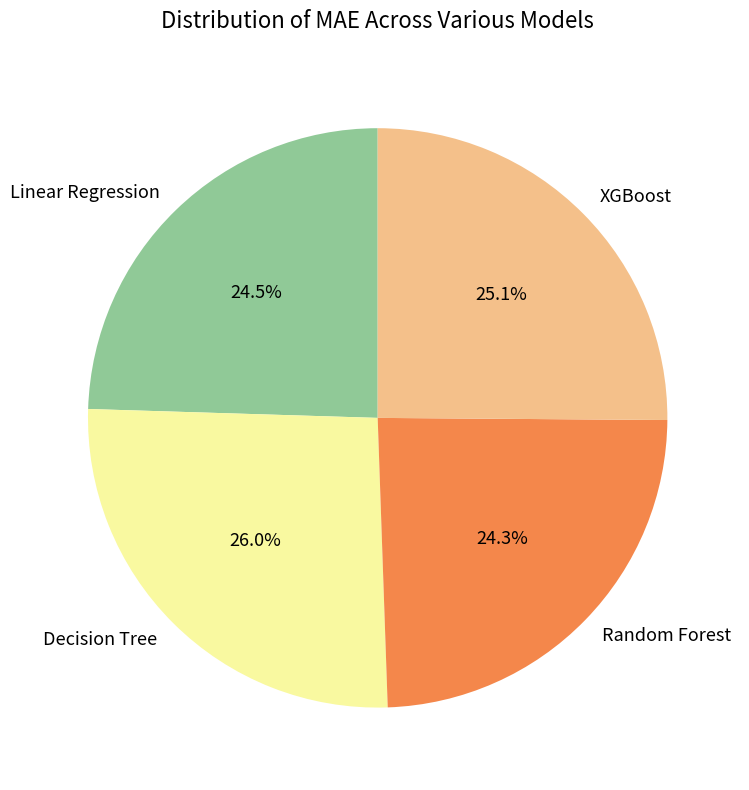

The Linear Regression slice represents 32% of the pie. True or false?

False